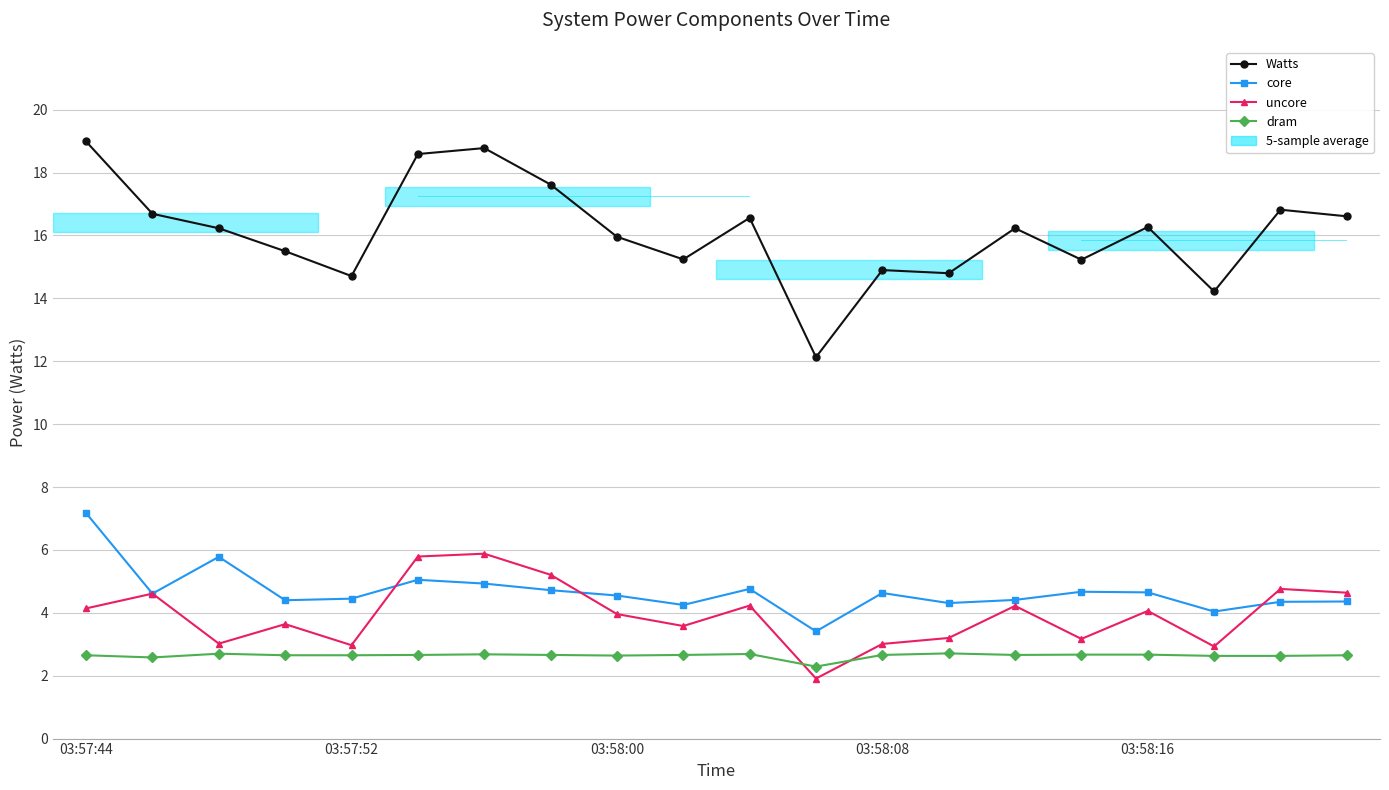

Which series has the largest total across all categories?

Watts